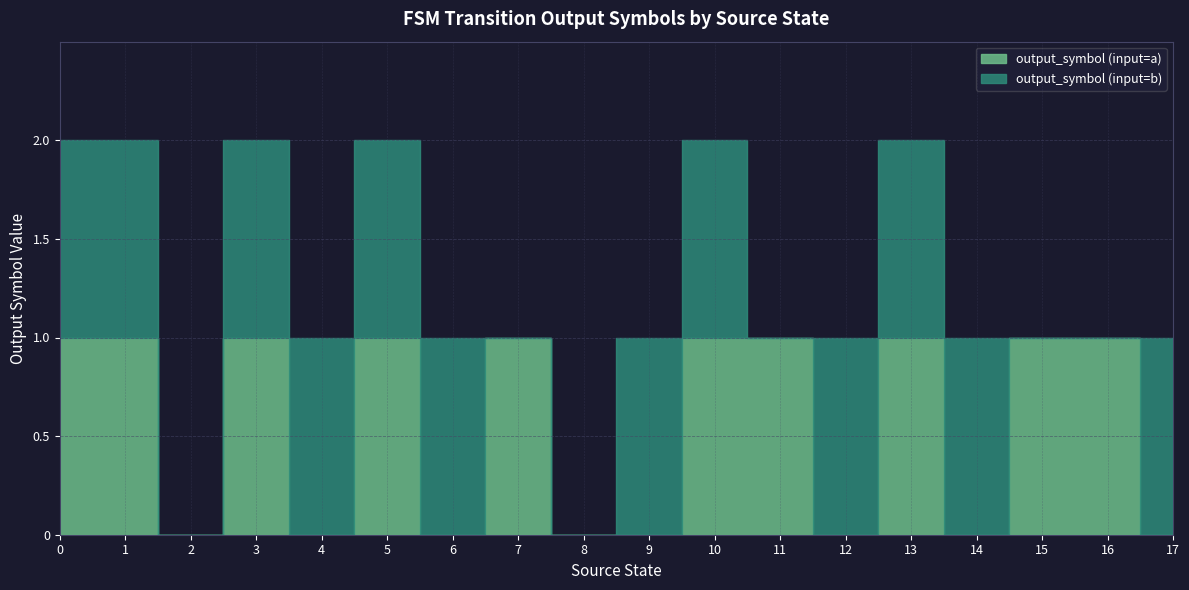

Where is output_symbol (input=a) nearest to the value 0?

2